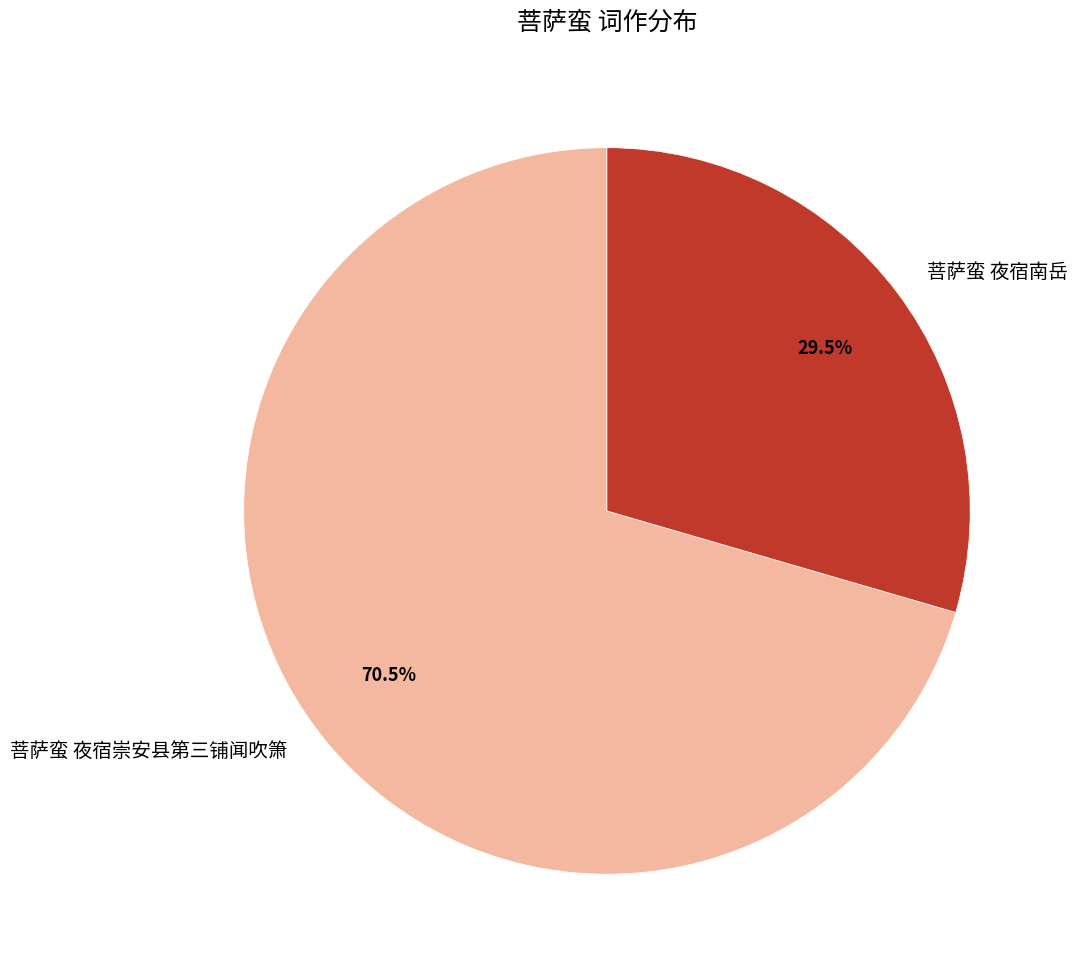

How many slices are in this pie chart?

2